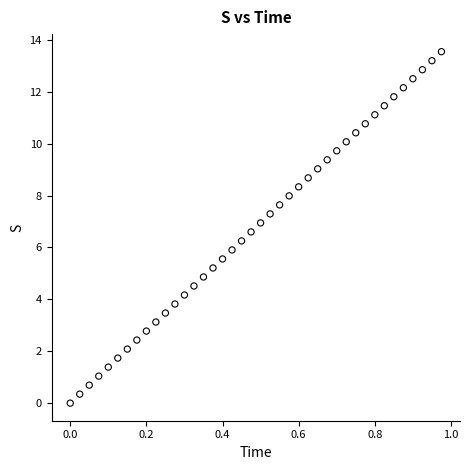

What is the range of Y values (max minus min)?

13.5